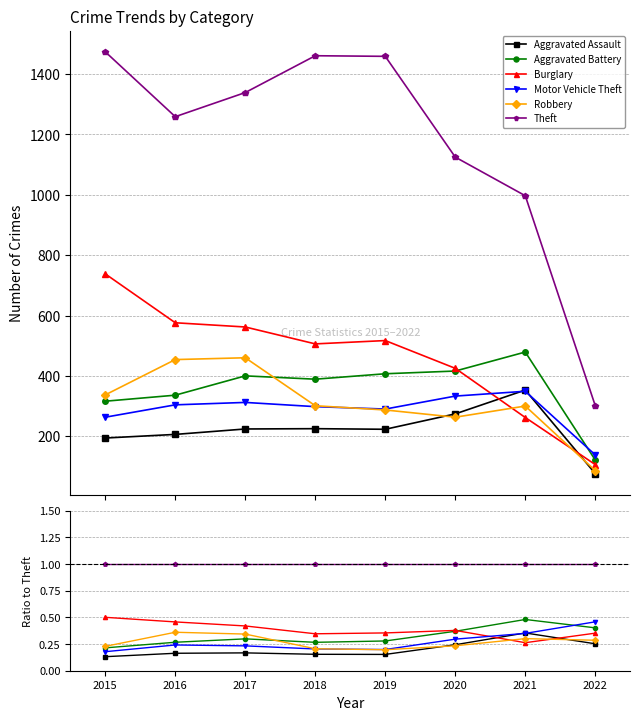

Which label corresponds to the smallest value in the chart?

2015